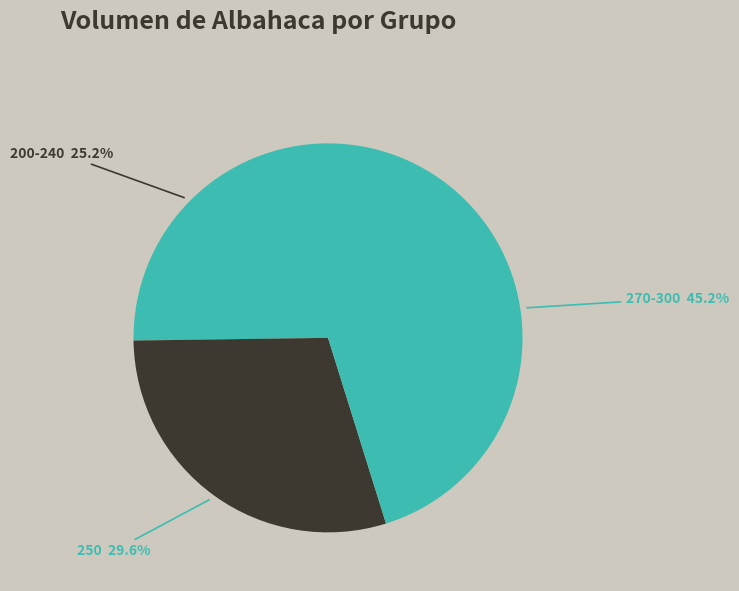

Approximately how many times larger is the value at 200-240 compared to 250?

0.9